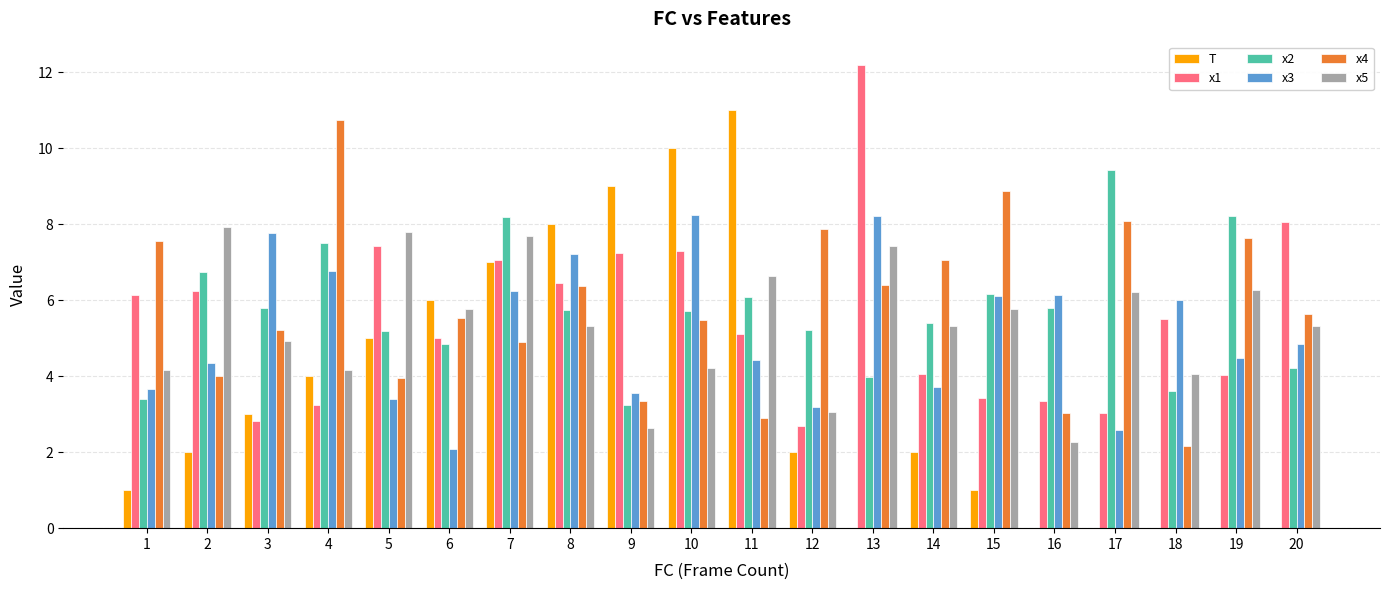

The x2 series shows 5.8 at 3. True or false?

True